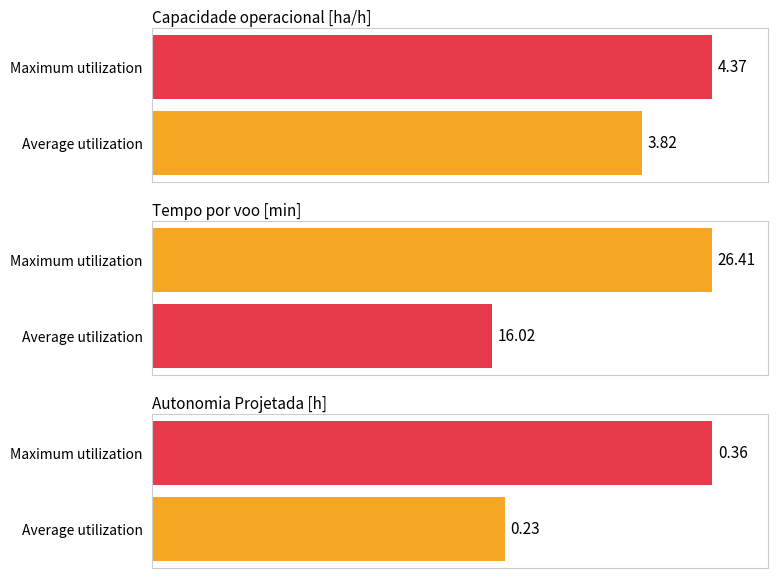

True or false: Capacidade operacional [ha/h] has a value of 155.9 at Average utilization.

False